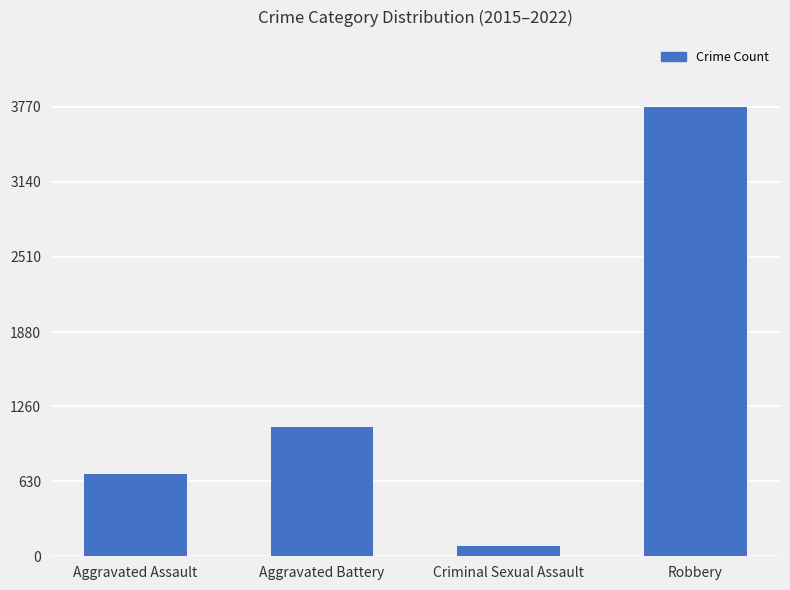

Which category has the highest value across all series?

Robbery